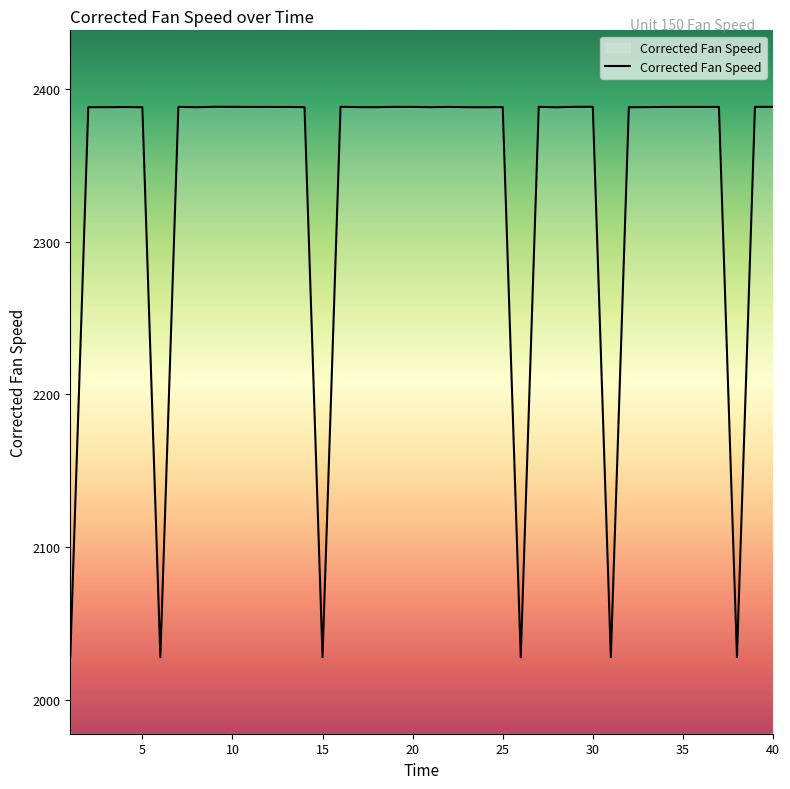

What is the minimum value shown in the chart?

2028.1